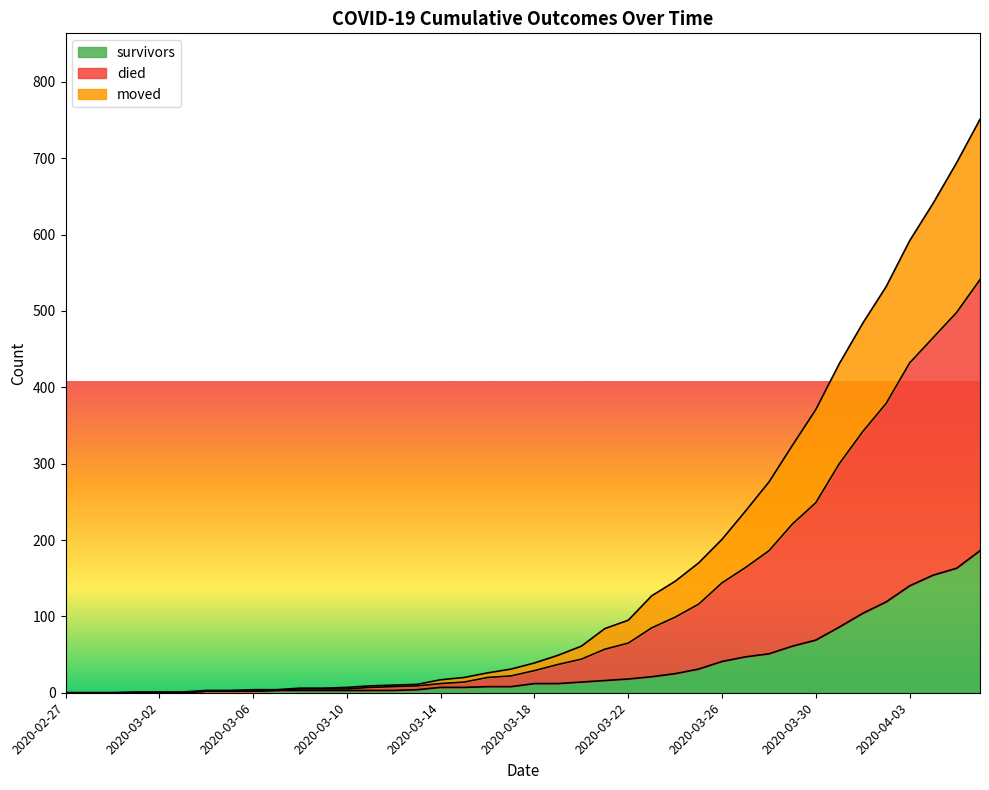

At which category does the chart reach its peak across all series?

2020-04-06